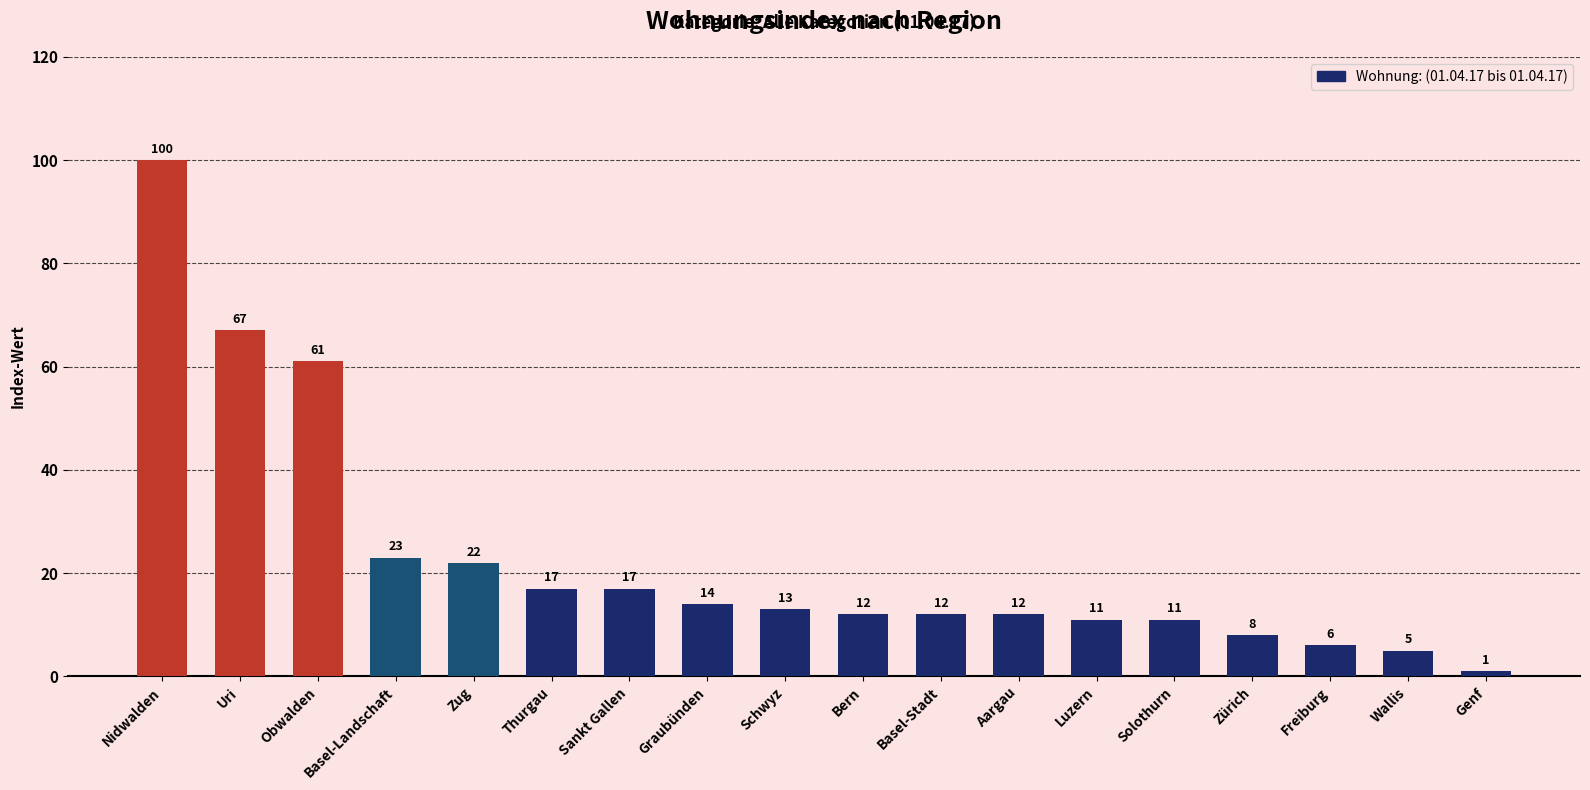

What is the sum of all values?

412